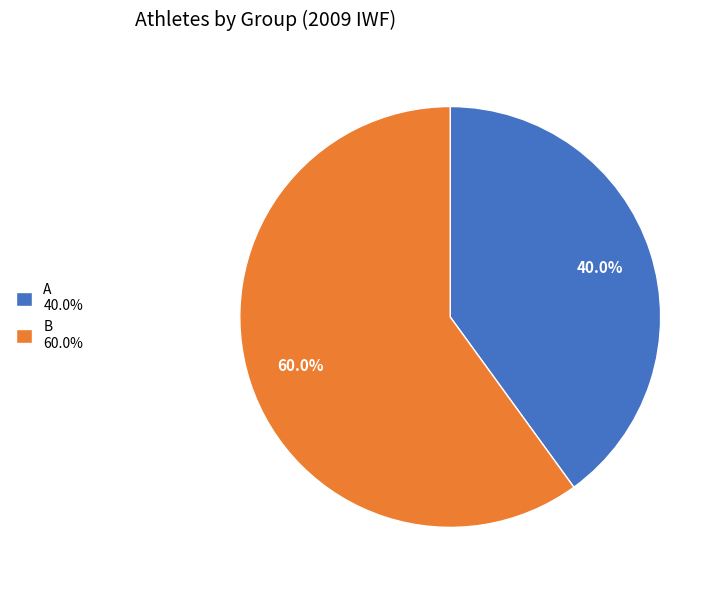

What percentage is the B slice, to the nearest percent?

60%